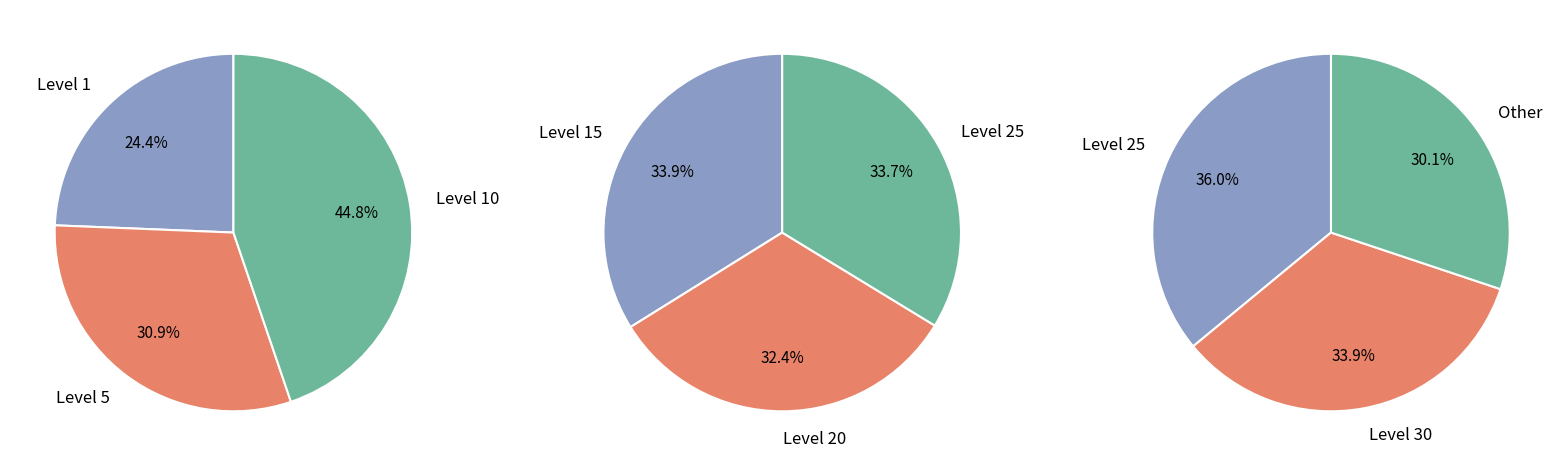

Does Level 15 account for over 50% of the chart?

No